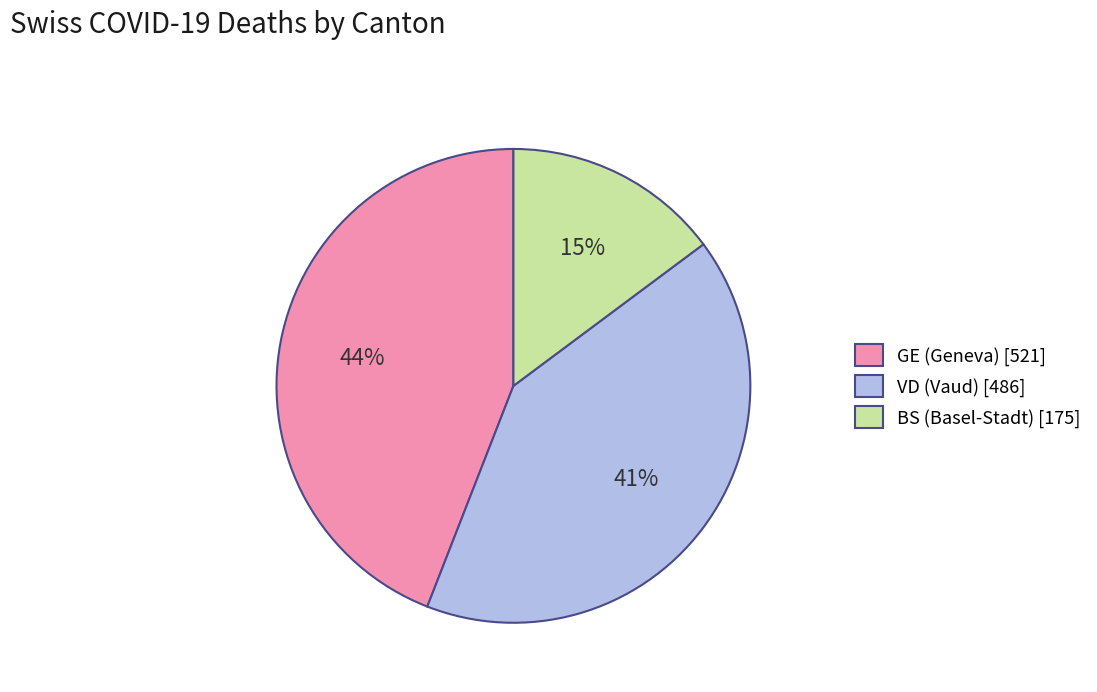

Combined, do BS (Basel-Stadt) [175] and VD (Vaud) [486] account for over 50%?

Yes